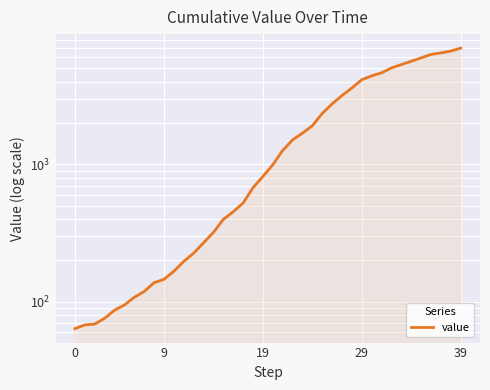

True or false: there are more than 1 points higher than both neighbors.

False